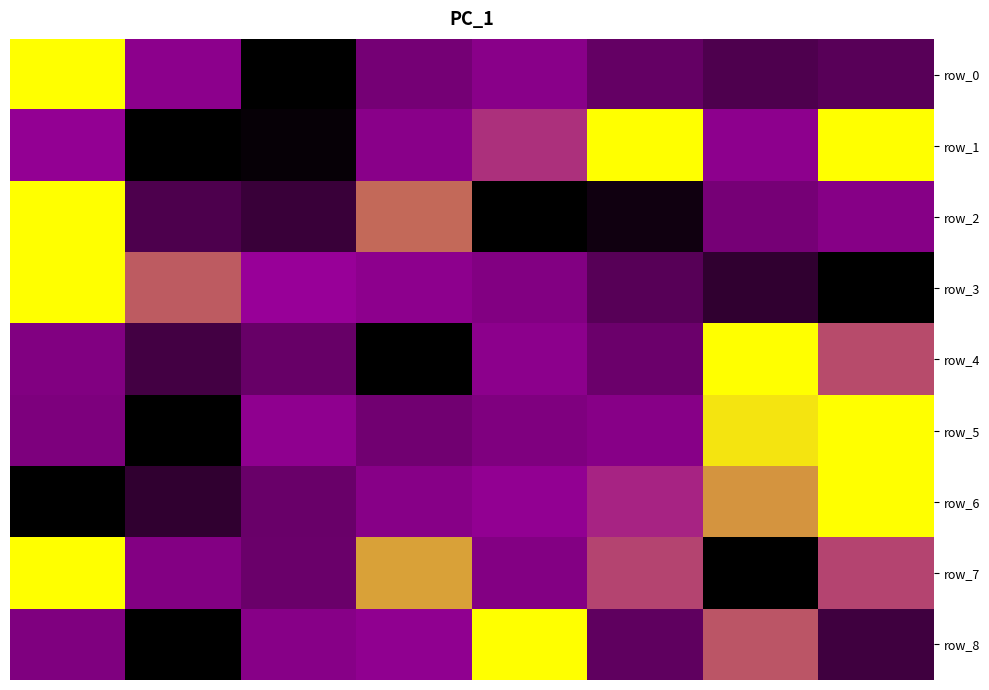

How many categories are shown in the chart?

8